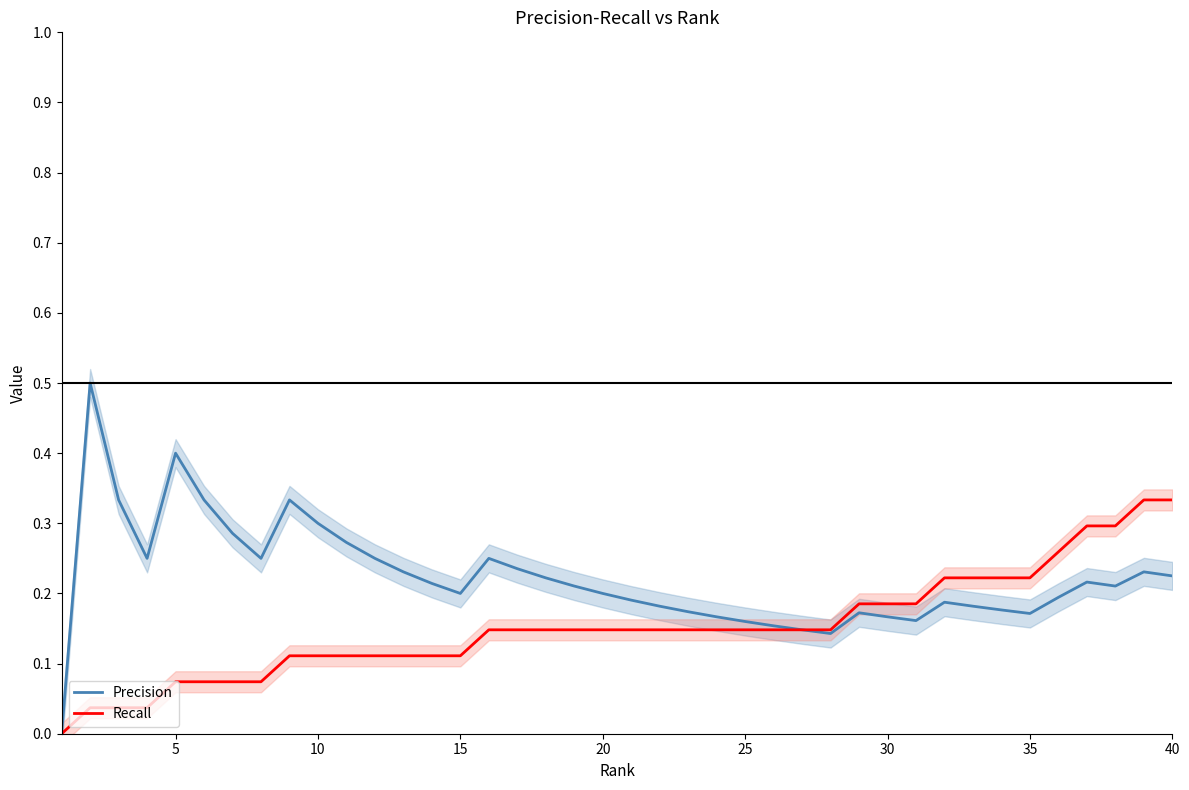

What is the value of the Precision point at the 15th from the left?

0.2